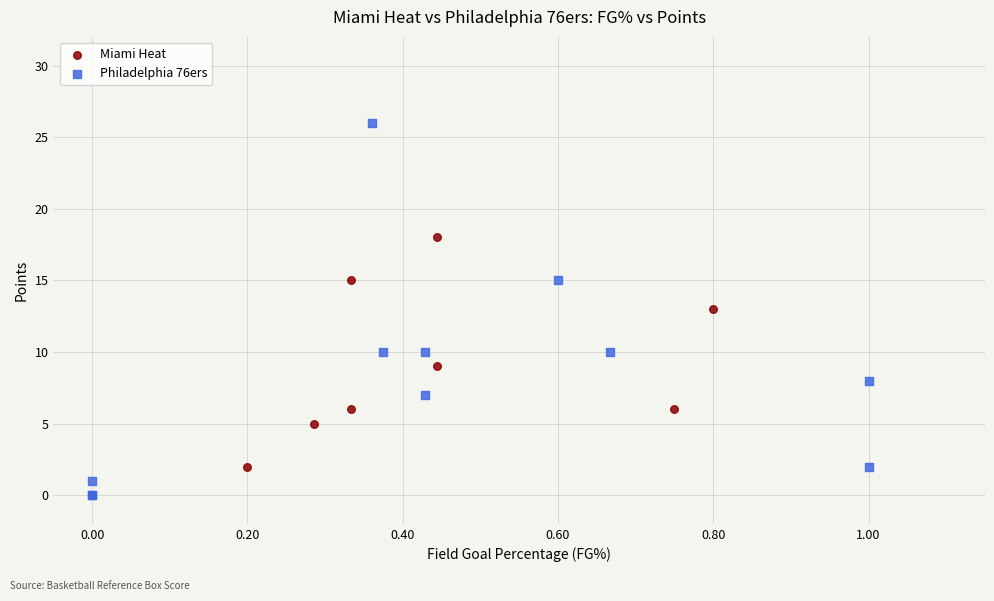

Which series reaches the maximum Y coordinate?

Philadelphia 76ers